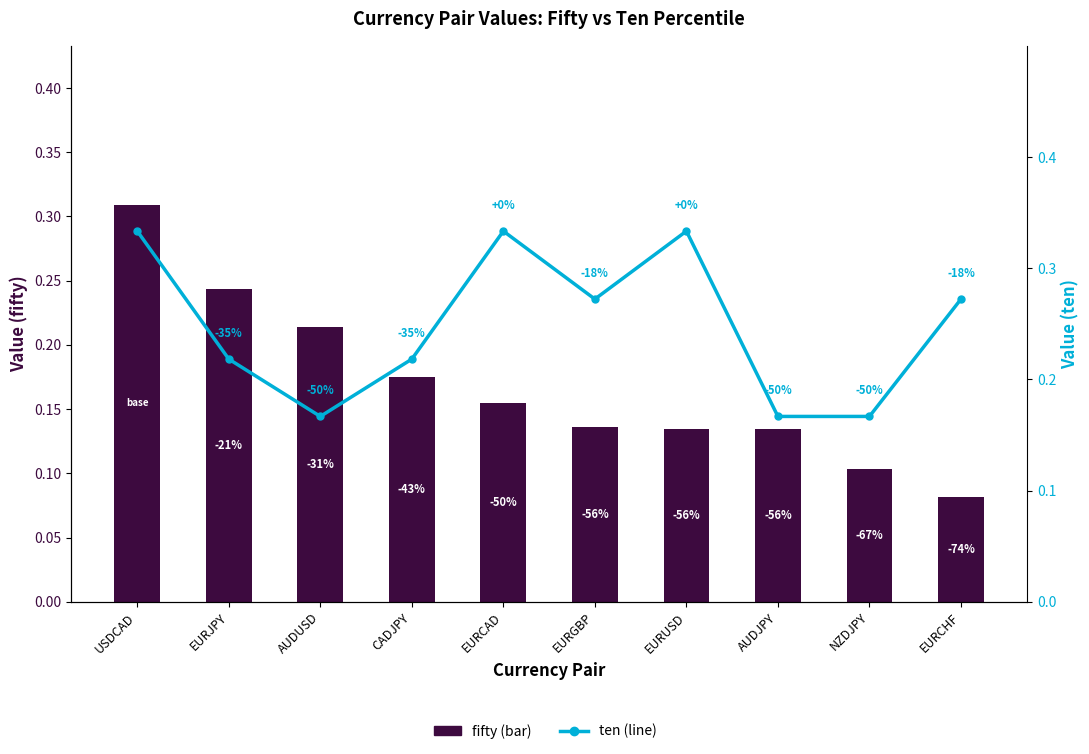

At which label is ten (secondary) closest to 0?

AUDUSD